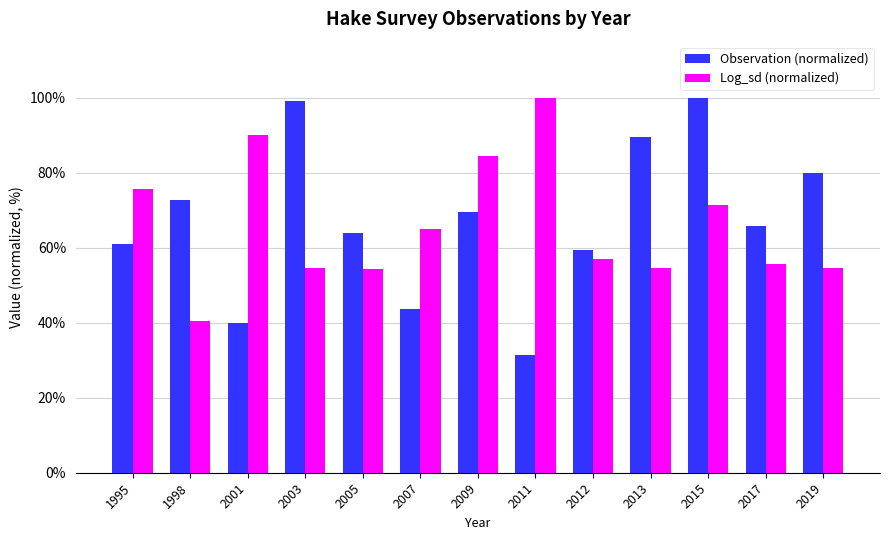

Are the bars grouped side by side (vs. stacked)?

Yes